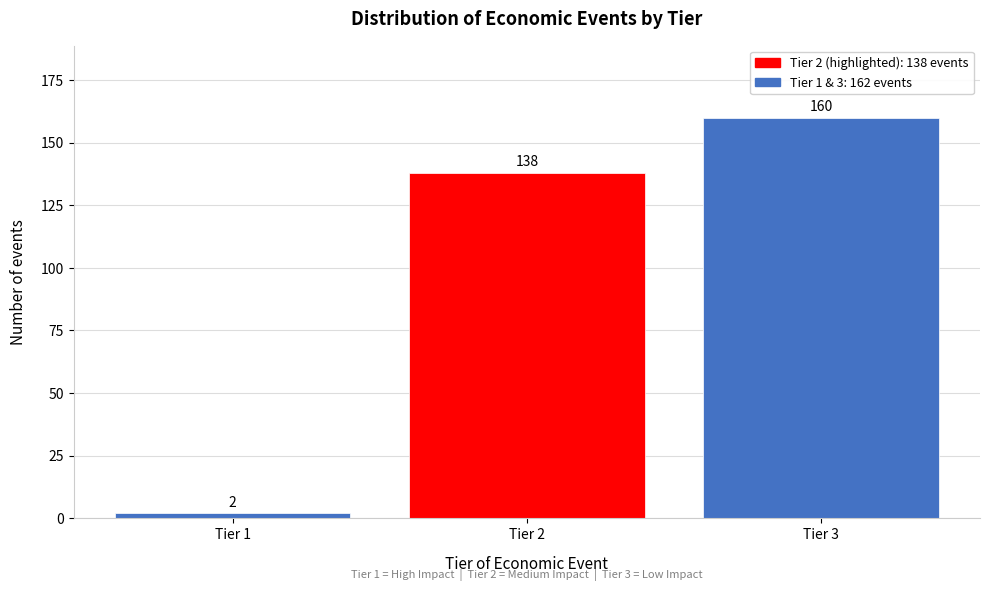

Reading right to left, what are all the values shown in this chart?

160	138	2